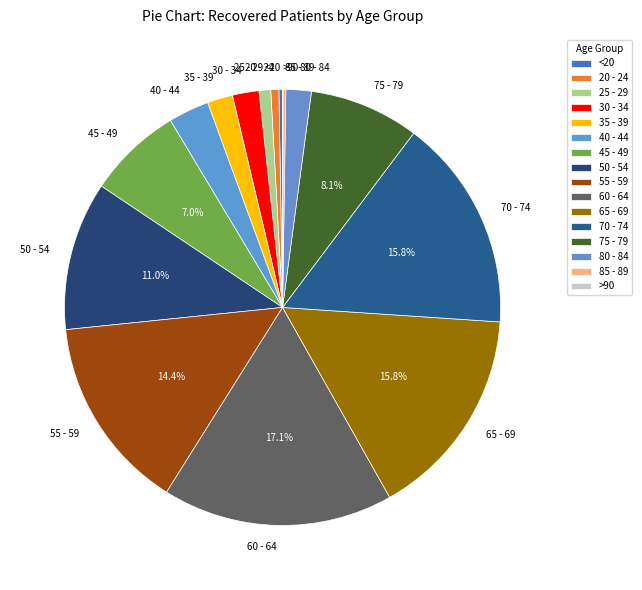

To the nearest percent, what is the difference between the 65 - 69 and 30 - 34 slice percentages?

14%